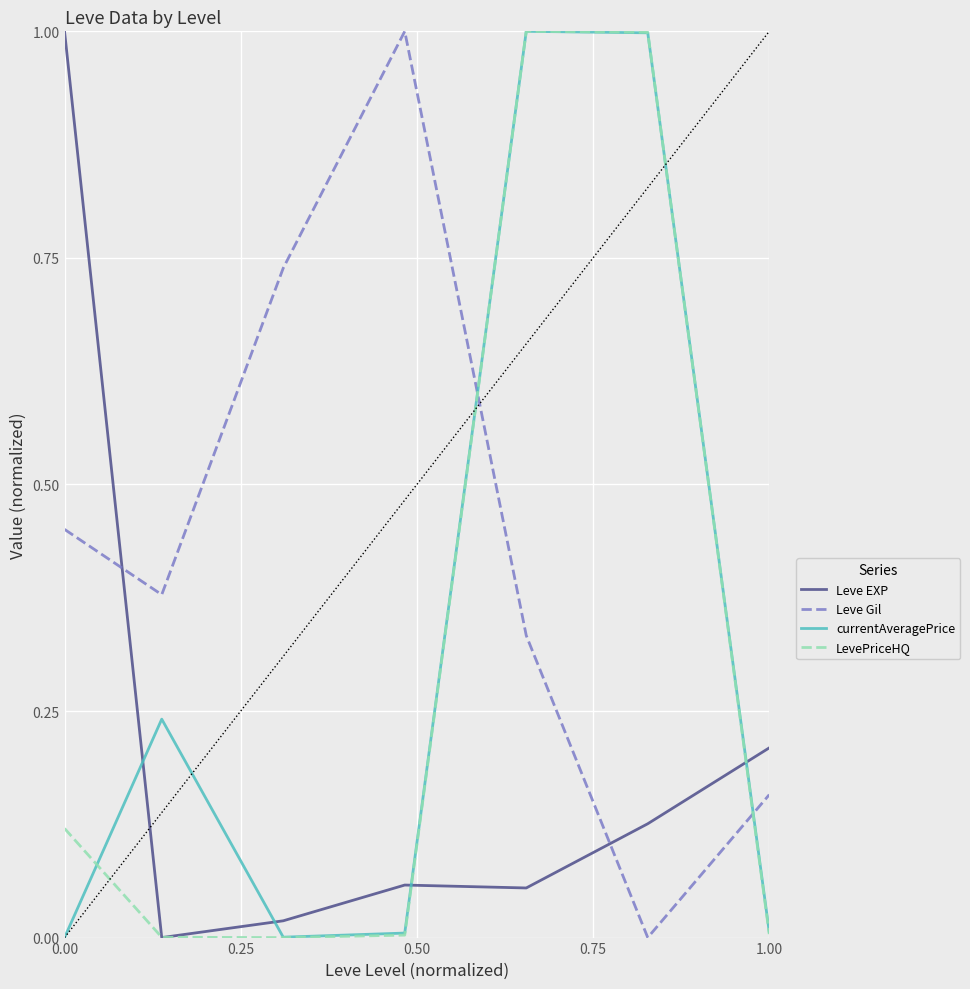

Which series ends up on top after the final intersection of Leve Gil and currentAveragePrice?

Leve Gil